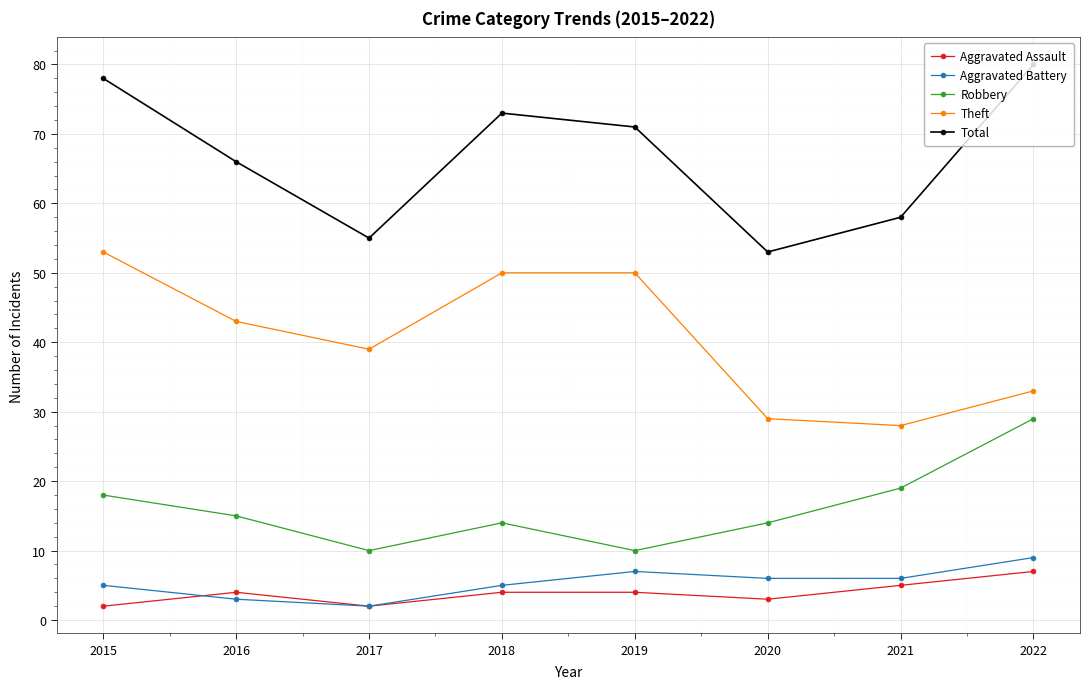

Reading left to right, list all the values displayed in this chart.

Aggravated Assault: 2015=2	2016=4	2017=2	2018=4	2019=4	2020=3	2021=5	2022=7
Aggravated Battery: 2015=5	2016=3	2017=2	2018=5	2019=7	2020=6	2021=6	2022=9
Robbery: 2015=18	2016=15	2017=10	2018=14	2019=10	2020=14	2021=19	2022=29
Theft: 2015=53	2016=43	2017=39	2018=50	2019=50	2020=29	2021=28	2022=33
Total: 2015=78	2016=66	2017=55	2018=73	2019=71	2020=53	2021=58	2022=80